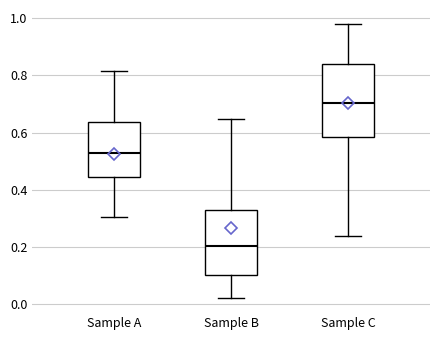

Which box is the tallest, from its lower edge to its upper edge?

Sample C